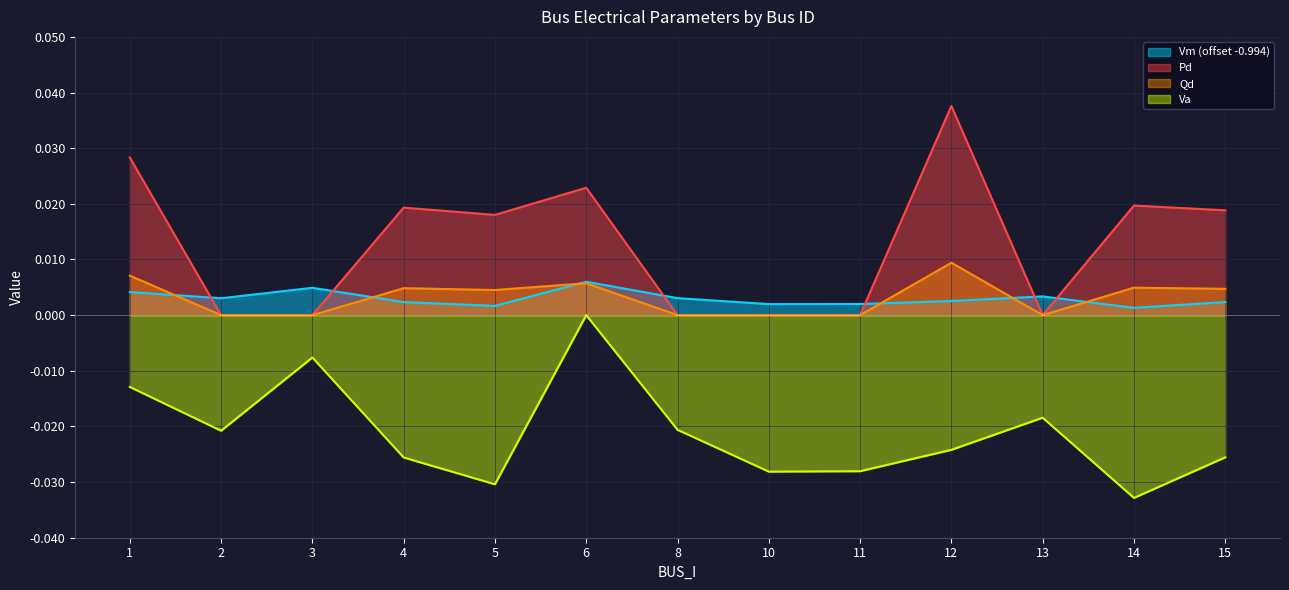

What is the sum of all Va values?

-0.3